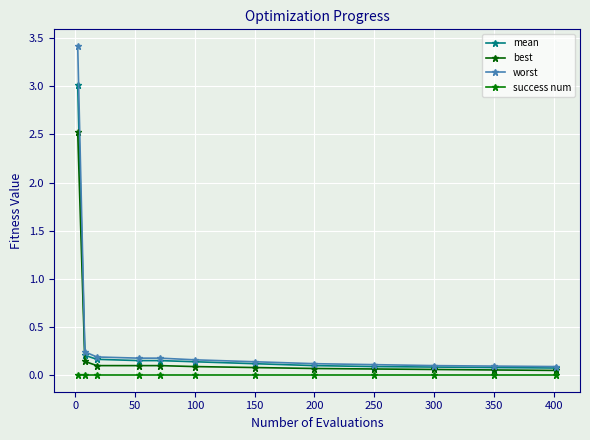

How many lines are shown in the chart?

4